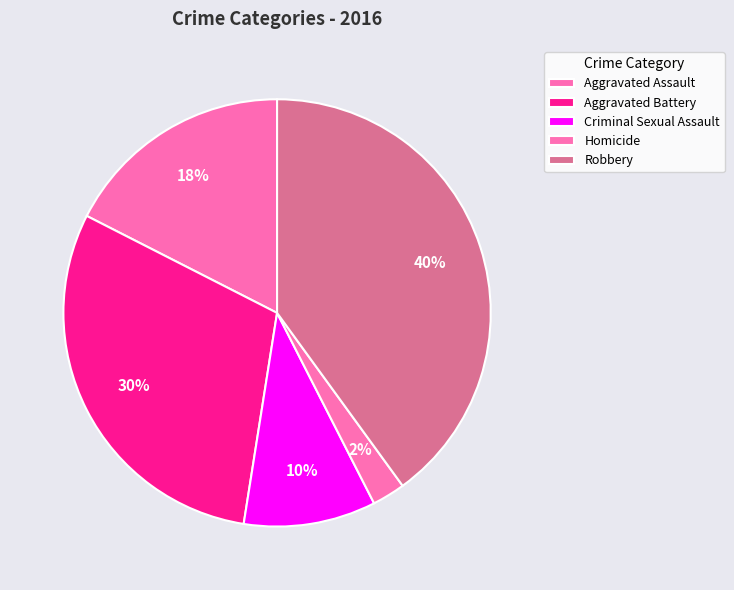

Count the number of slices in the pie.

5